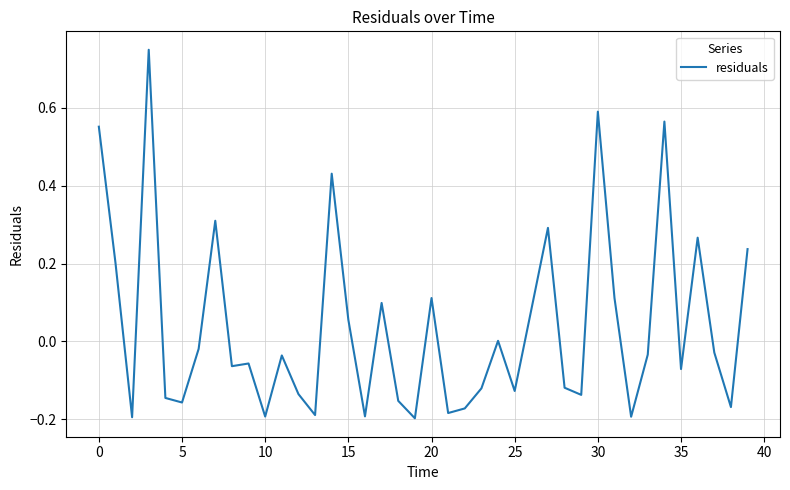

Does the chart display data point markers on the line(s)?

No